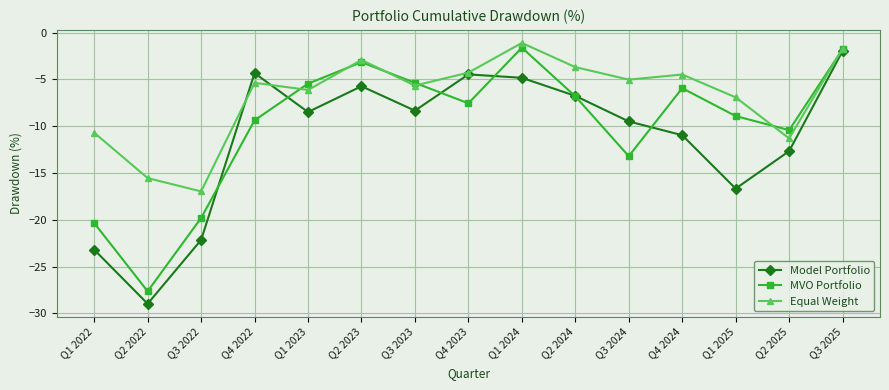

List the series in order of their overall mean, highest first.

Equal Weight, MVO Portfolio, Model Portfolio